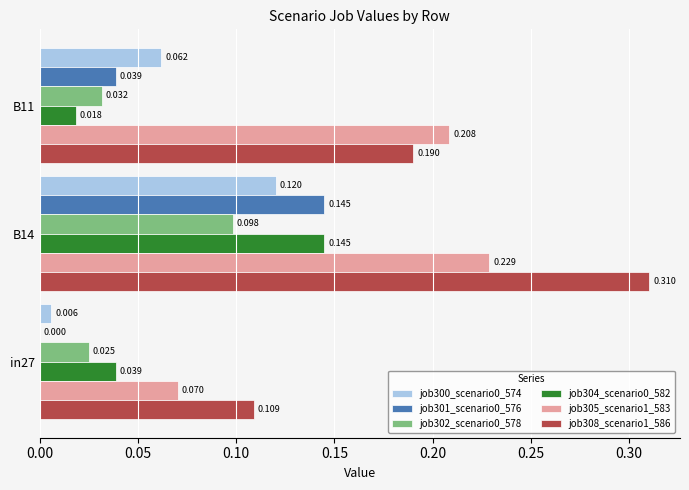

Is the value of job300_scenario0_574 at in27 greater than the value of job301_scenario0_576 at B11?

No